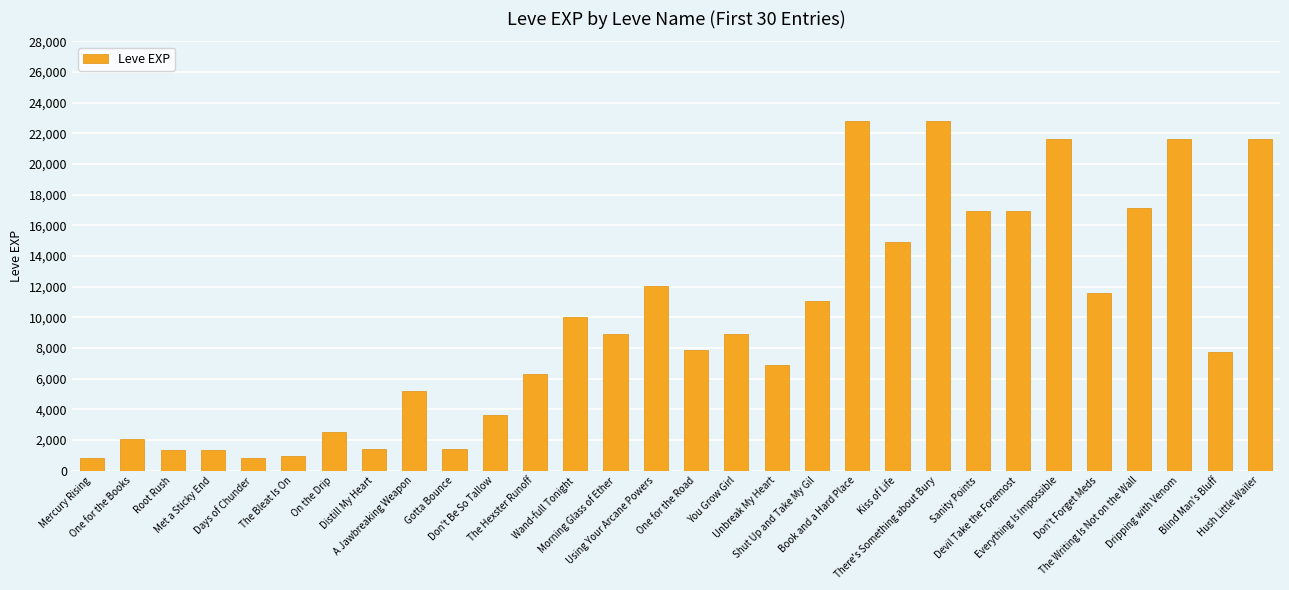

What is the label of the 11th bar from the left?

Don't Be So Tallow